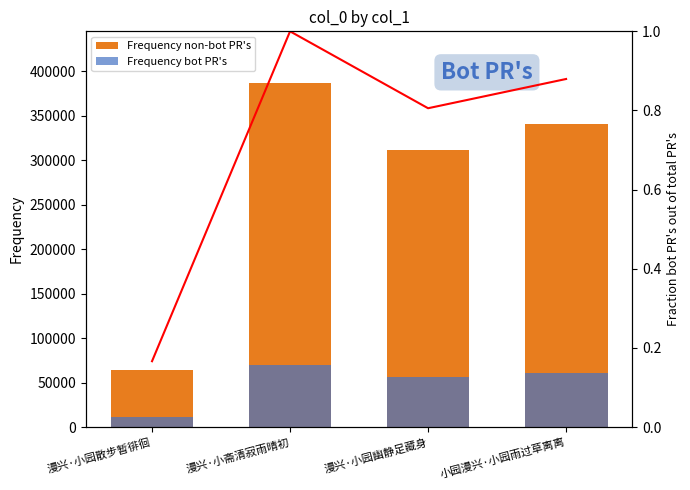

The value of Frequency non-bot PR's at 漫兴·小园幽静足藏身 is 311872.0. True or false?

True